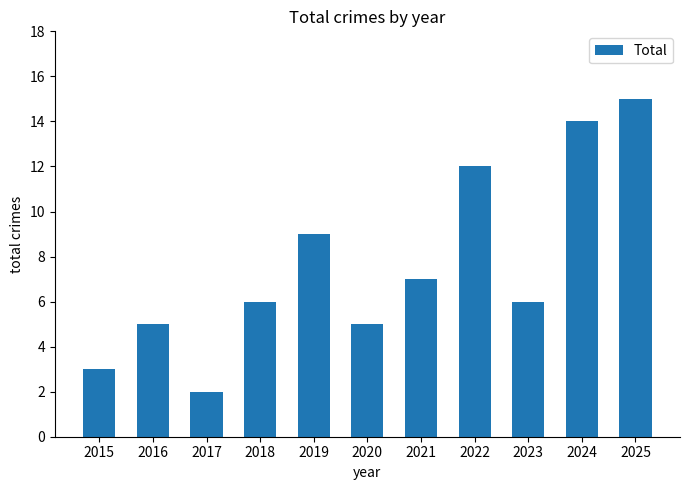

What is the average value?

8